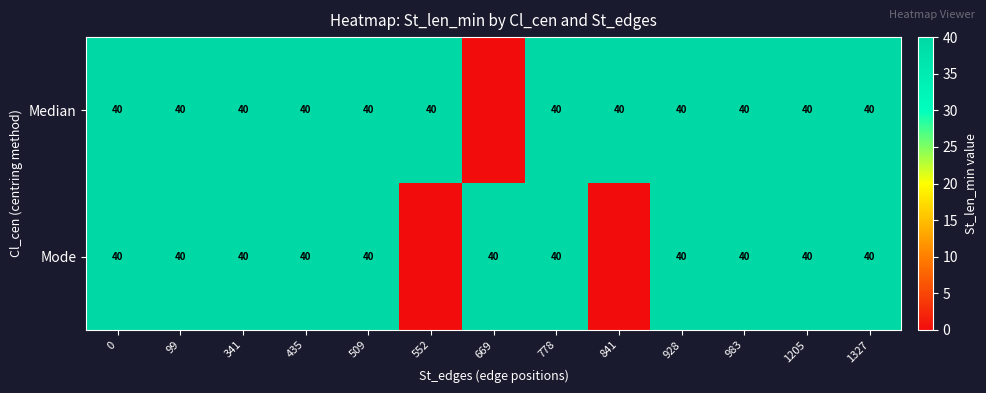

What is the total value across all series at 99?

80